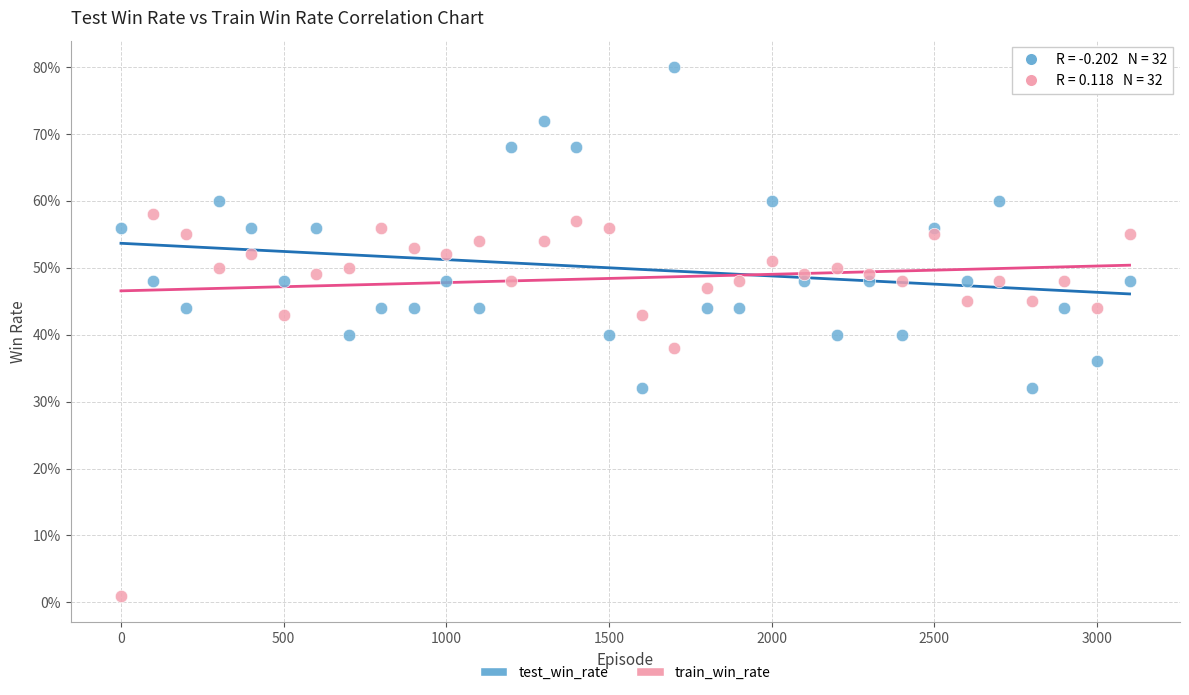

Which series contains the highest Y value?

test_win_rate